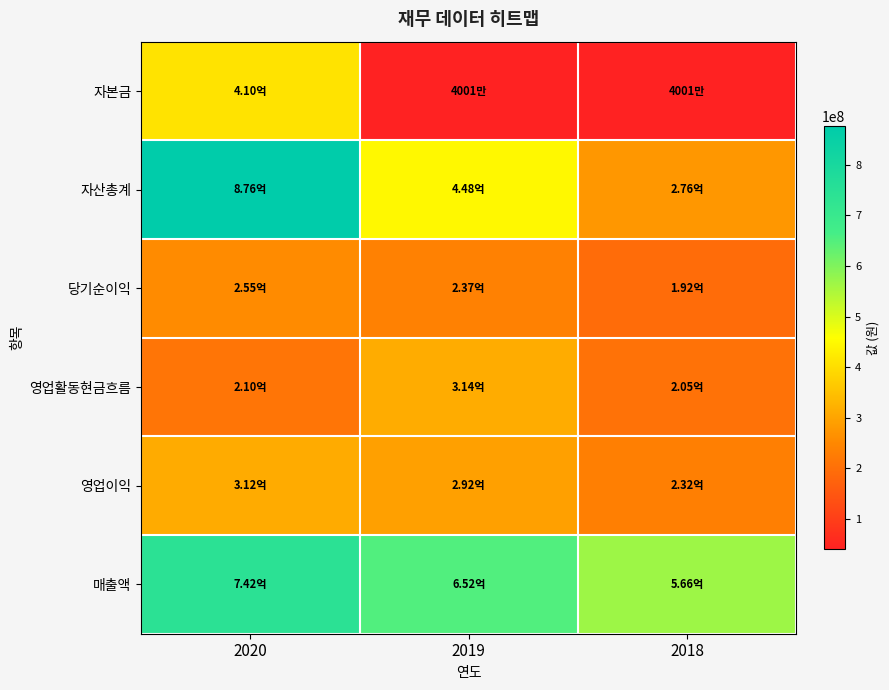

What is the difference between the highest and lowest values at 2020?

665842831